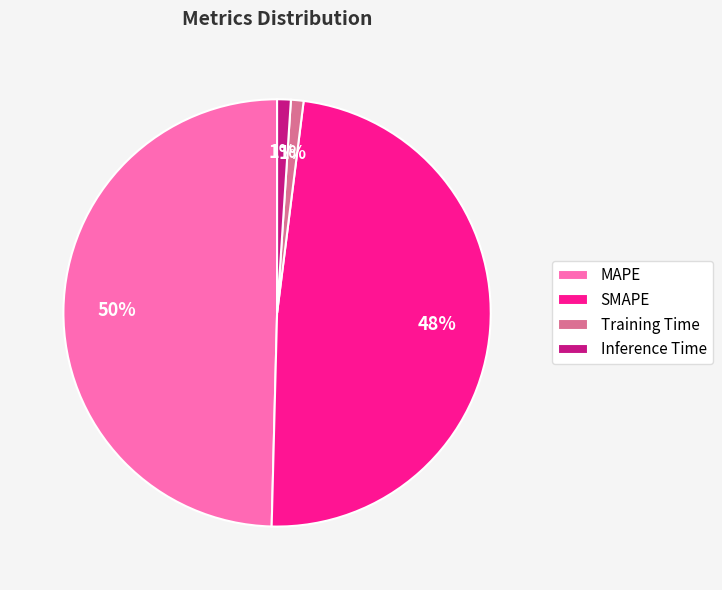

To the nearest percent, what percentage of the pie is MAPE?

50%